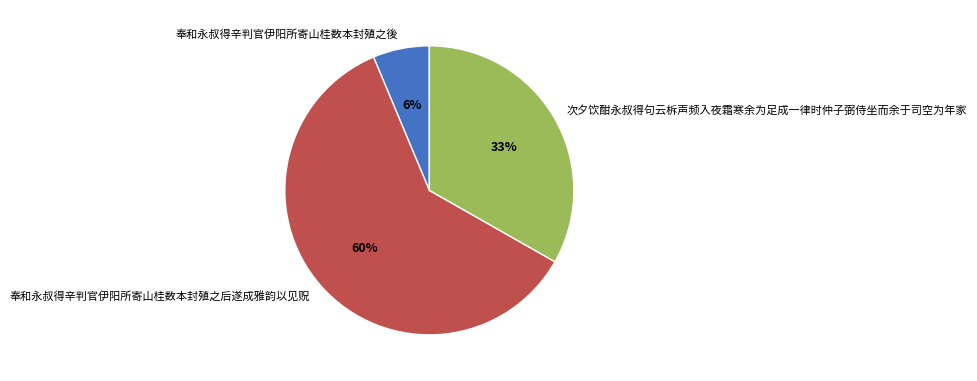

Which has a higher value, 奉和永叔得辛判官伊阳所寄山桂数本封殖之后遂成雅韵以见贶 or 次夕饮酣永叔得句云柝声频入夜霜寒余为足成一律时仲子弼侍坐而余于司空为年家?

奉和永叔得辛判官伊阳所寄山桂数本封殖之后遂成雅韵以见贶